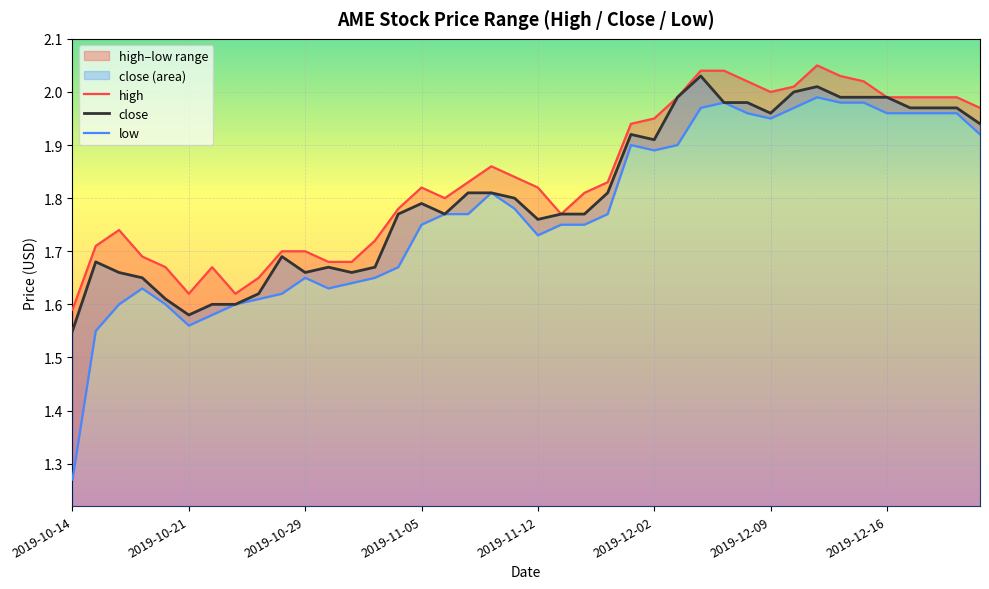

At which label is close closest to 1?

2019-10-14